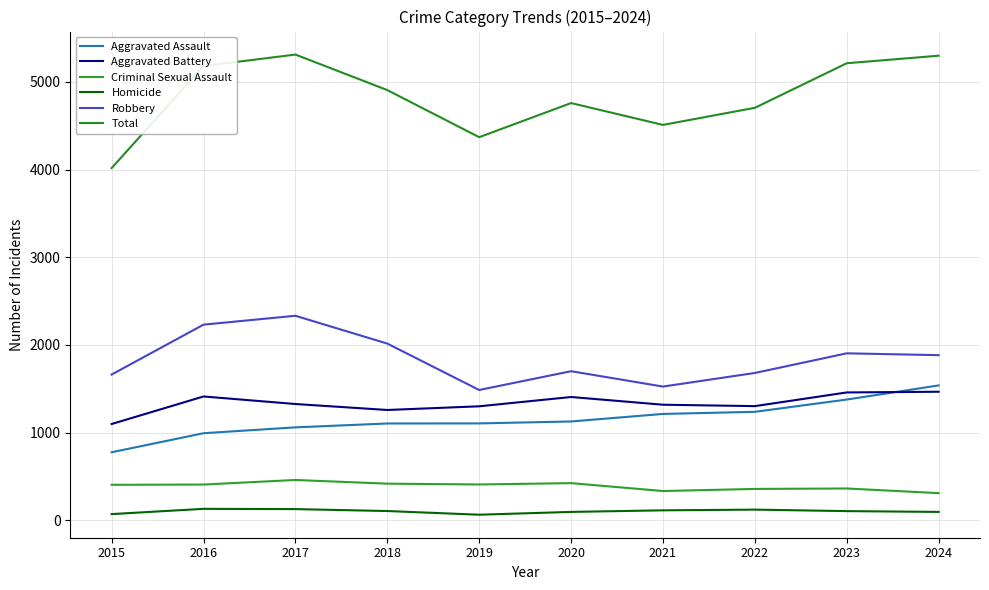

What is the greatest value displayed?

5311